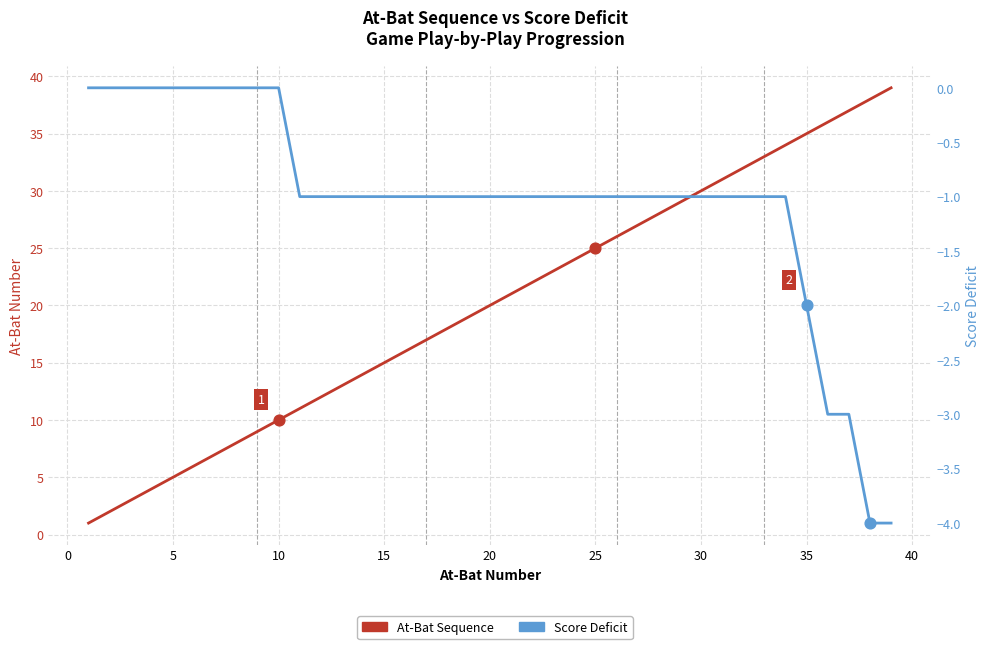

Which series has the widest spread of Y values?

At-Bat Sequence